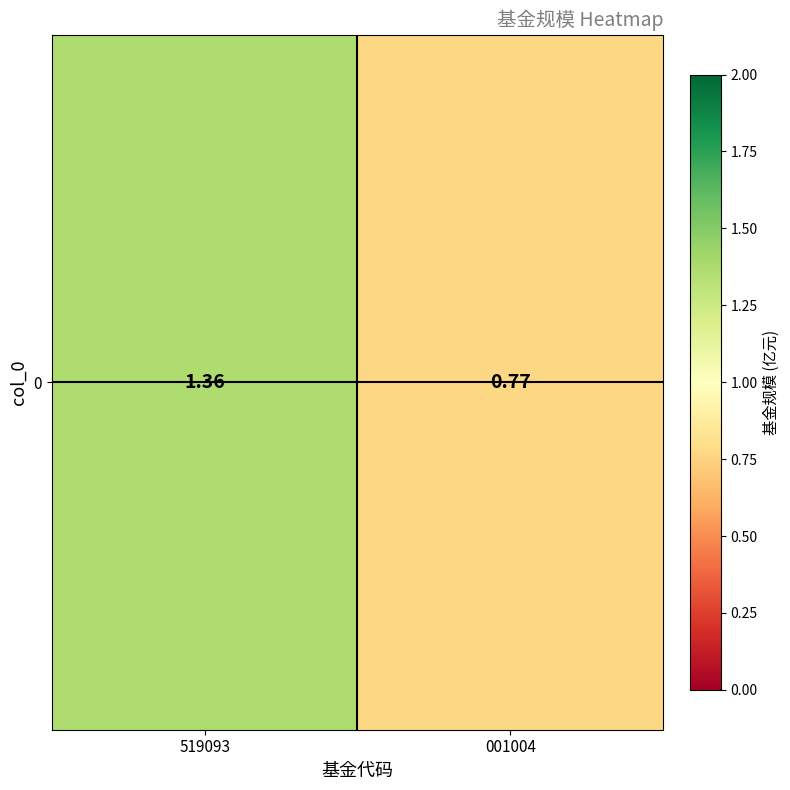

Reading left to right, list all the values displayed in this chart.

519093=1.4	001004=0.8